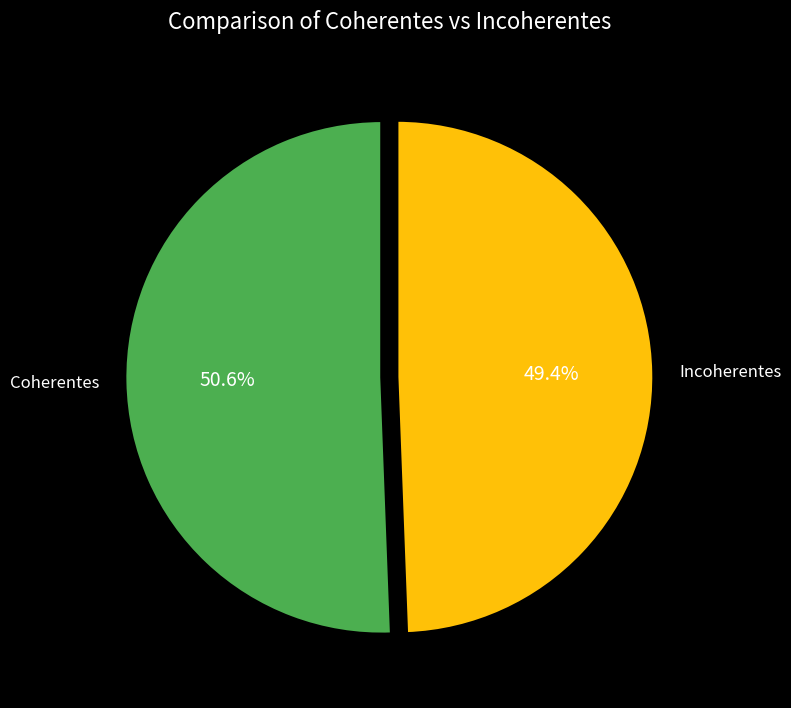

True or false: Incoherentes accounts for 49% of the total.

True